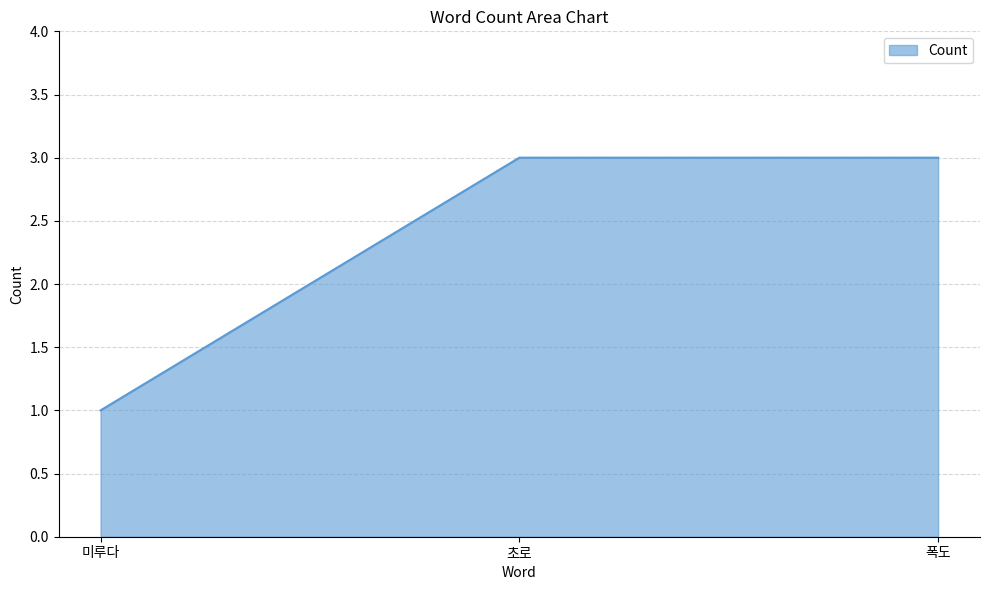

What position from the left is 폭도?

3